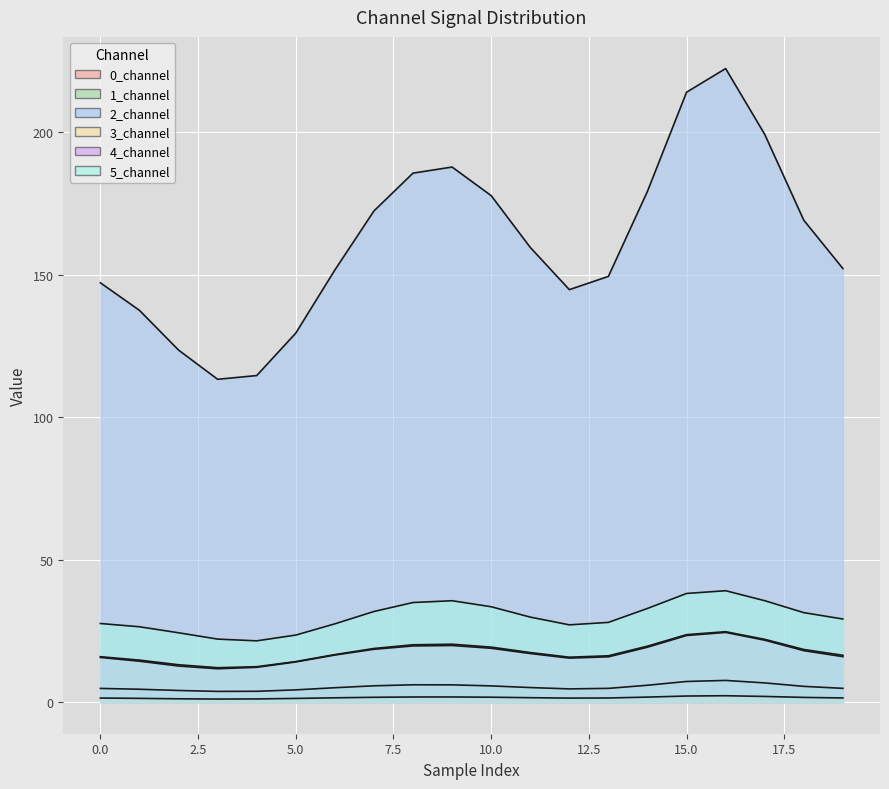

Is the value of 0_channel at 7 greater than the value of 3_channel at 18?

Yes